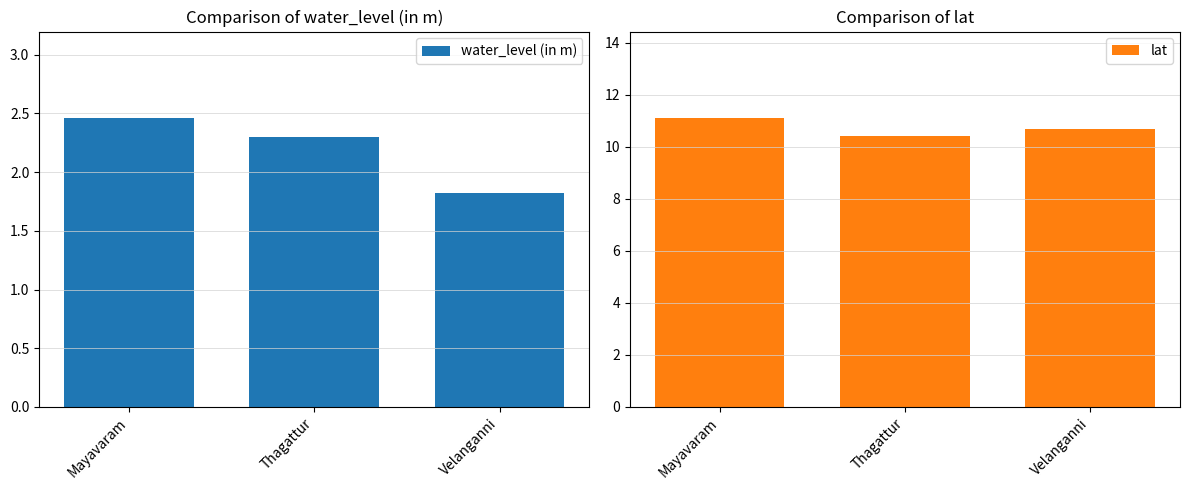

What is the difference between the lat values at Mayavaram and Thagattur?

0.7